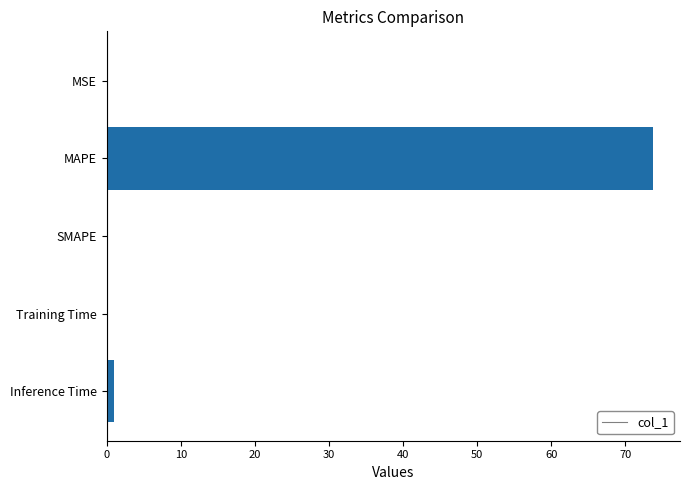

Which label corresponds to the largest value in the chart?

MAPE